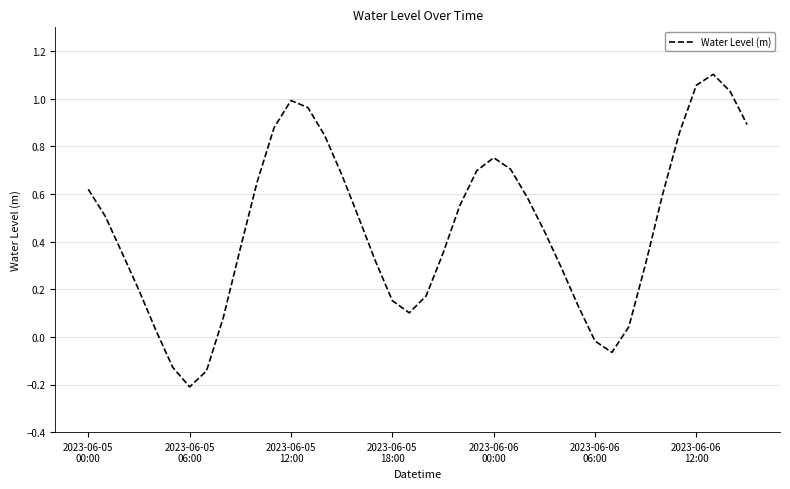

Does the chart display data point markers on the line(s)?

No